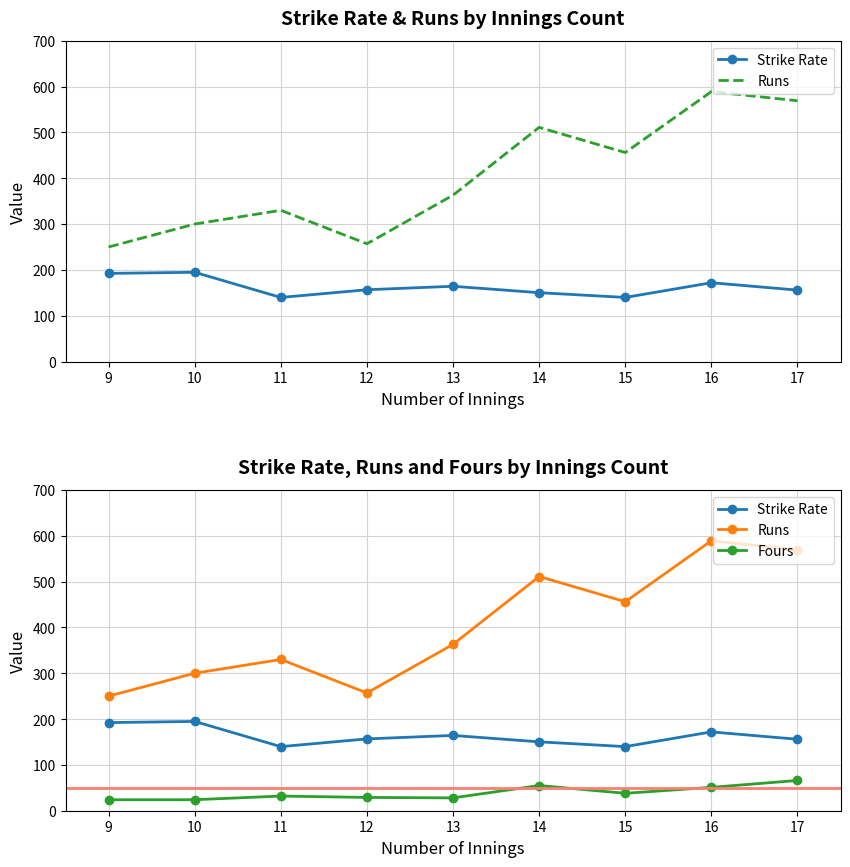

What is the smallest value displayed?

24.0